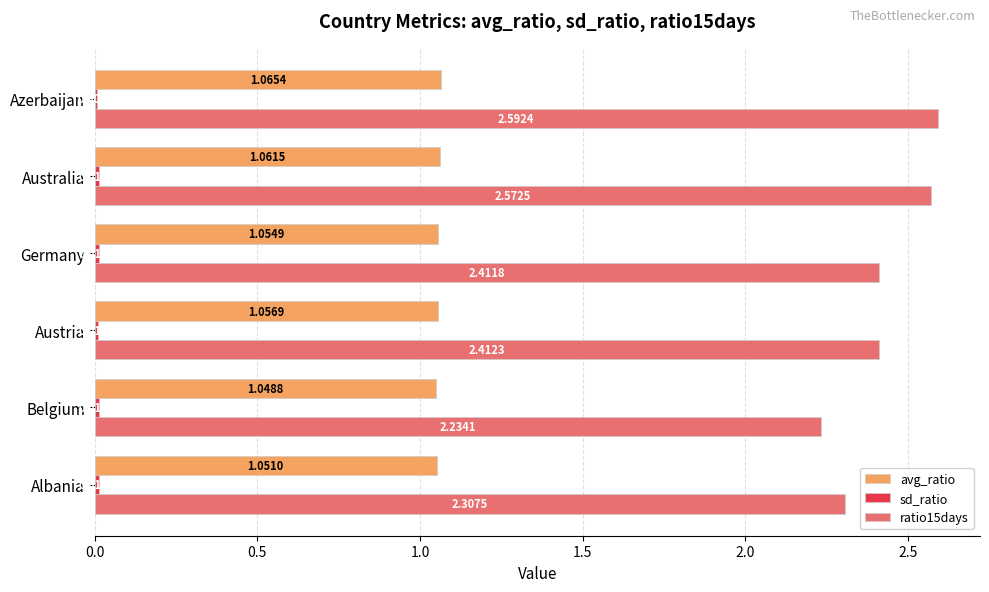

At which label is ratio15days closest to 2?

Belgium